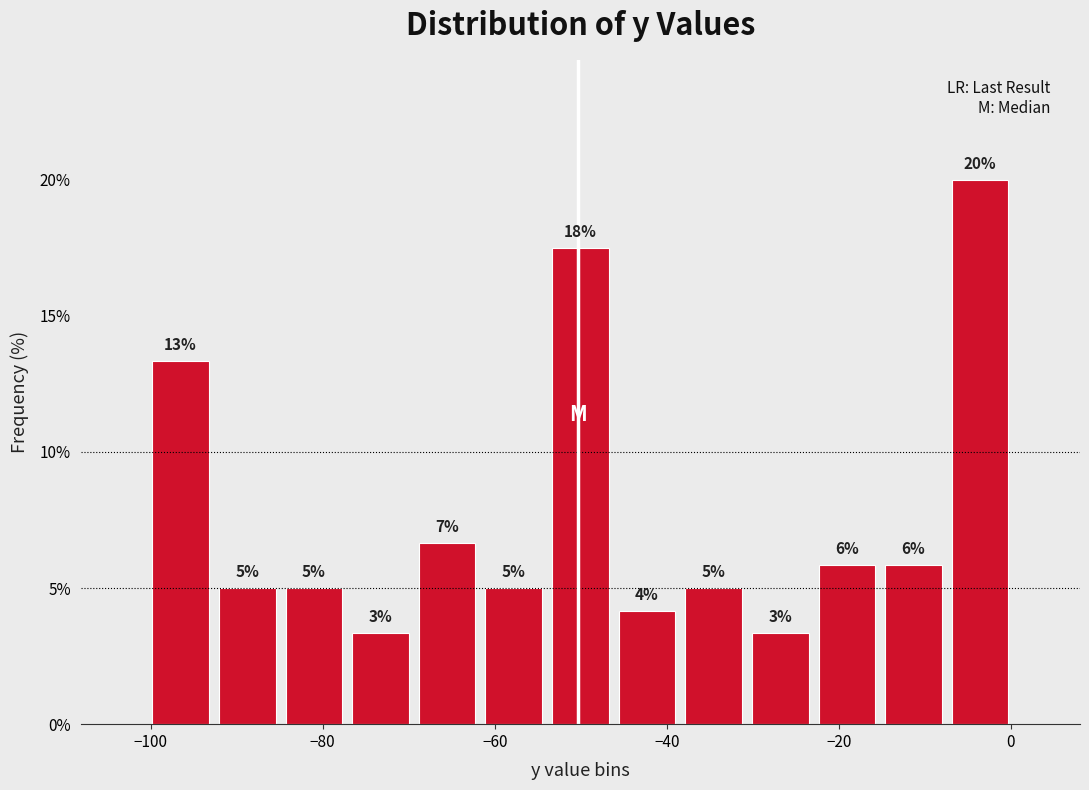

Around what value on the x-axis is the tallest bar? Give the approximate position of its centre, as read against the axis.

-4